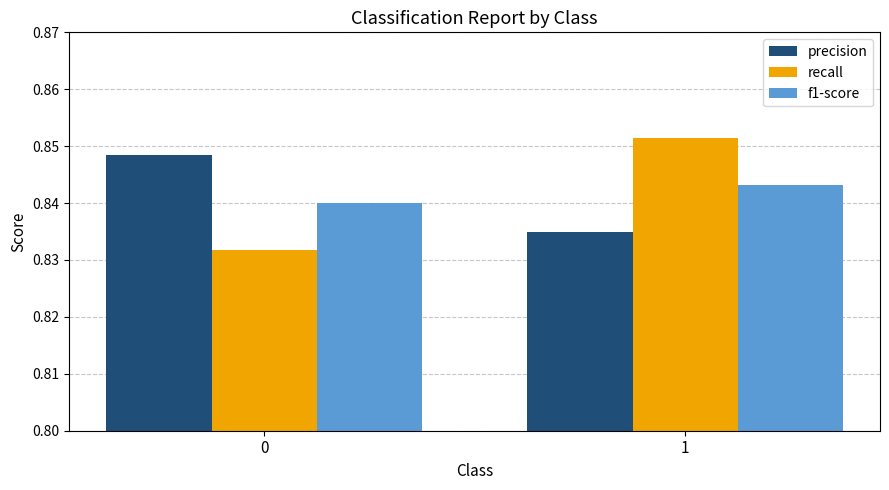

Rank the series at 0 from highest to lowest value.

precision, f1-score, recall